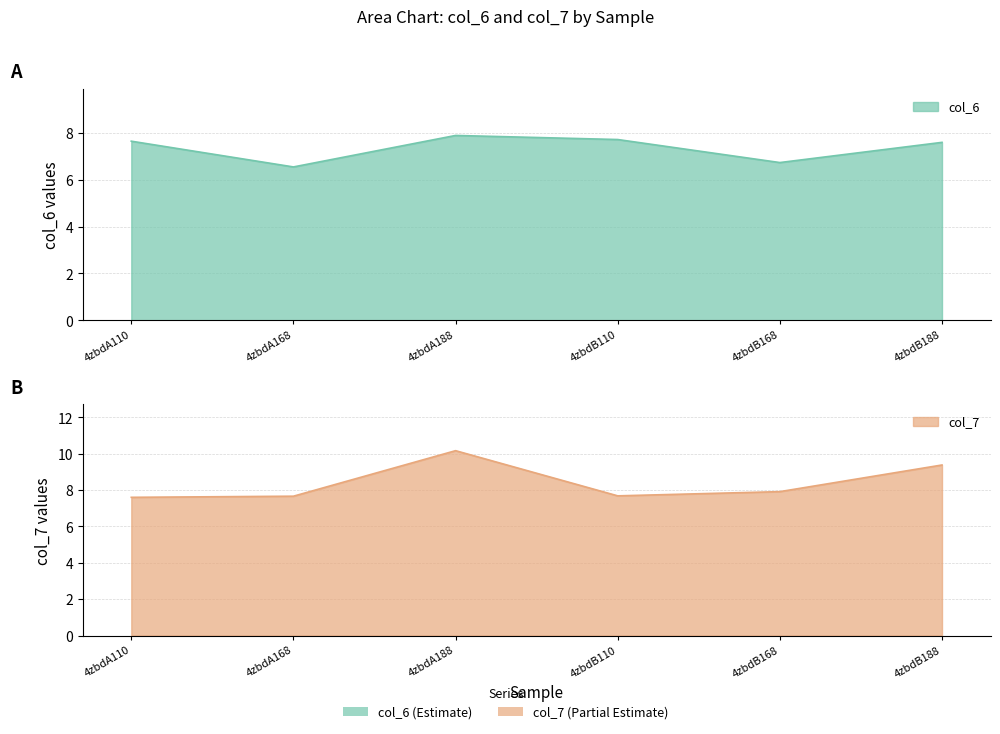

What position from the left is 4zbdA168?

2